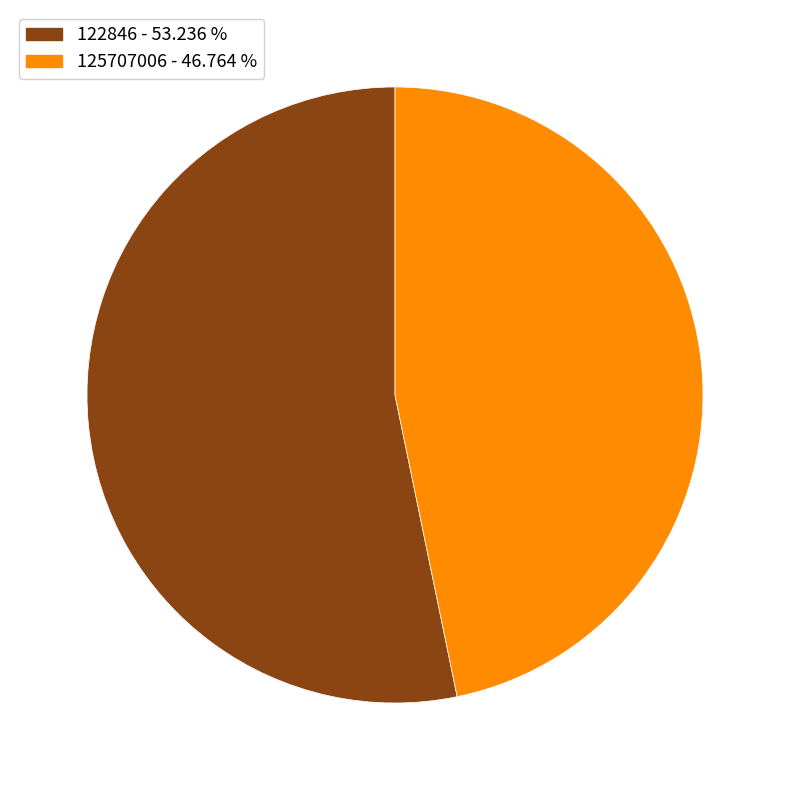

The 125707006 slice represents 47% of the pie. True or false?

True